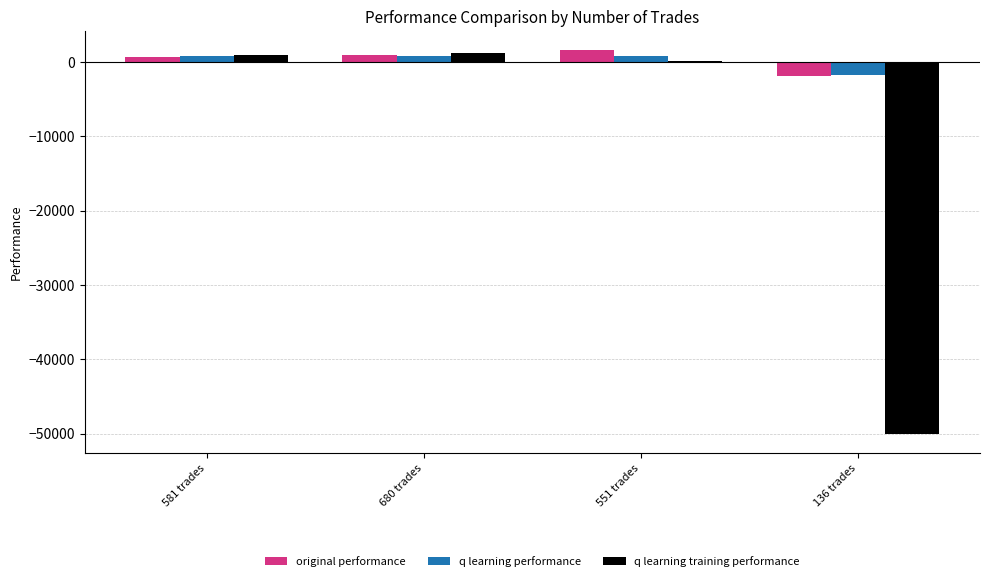

Does the chart contain stacked bars?

No